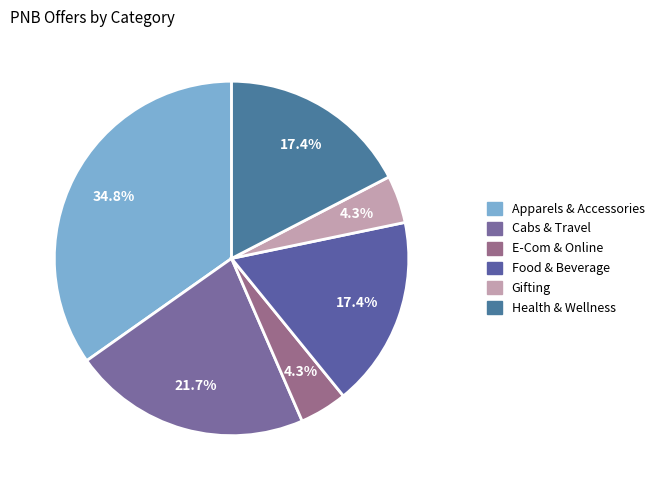

What percentage is the Food & Beverage slice, to the nearest percent?

17%